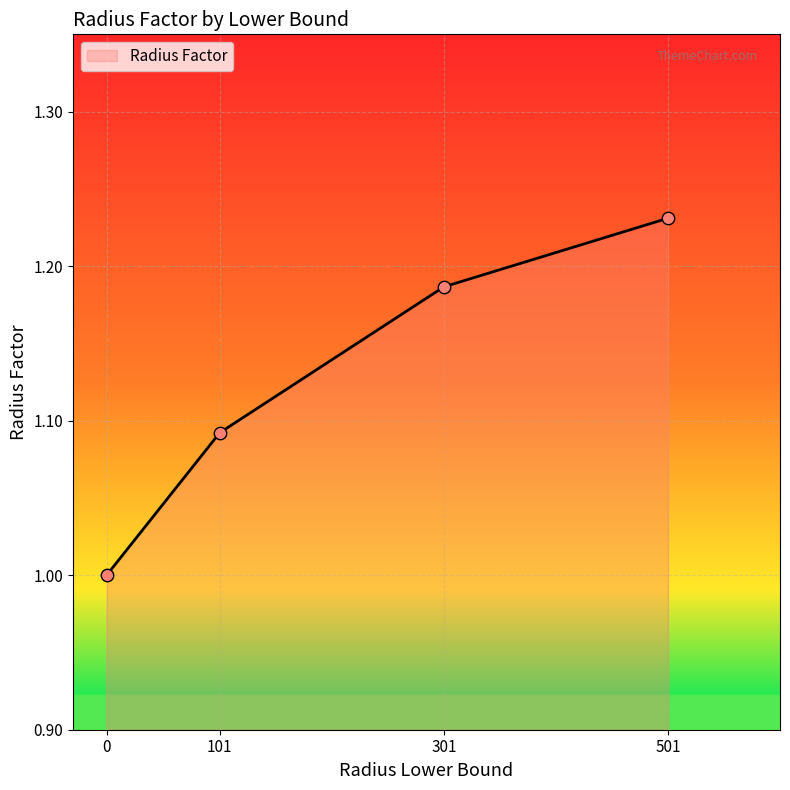

Which has a higher value, 101 or 0?

101